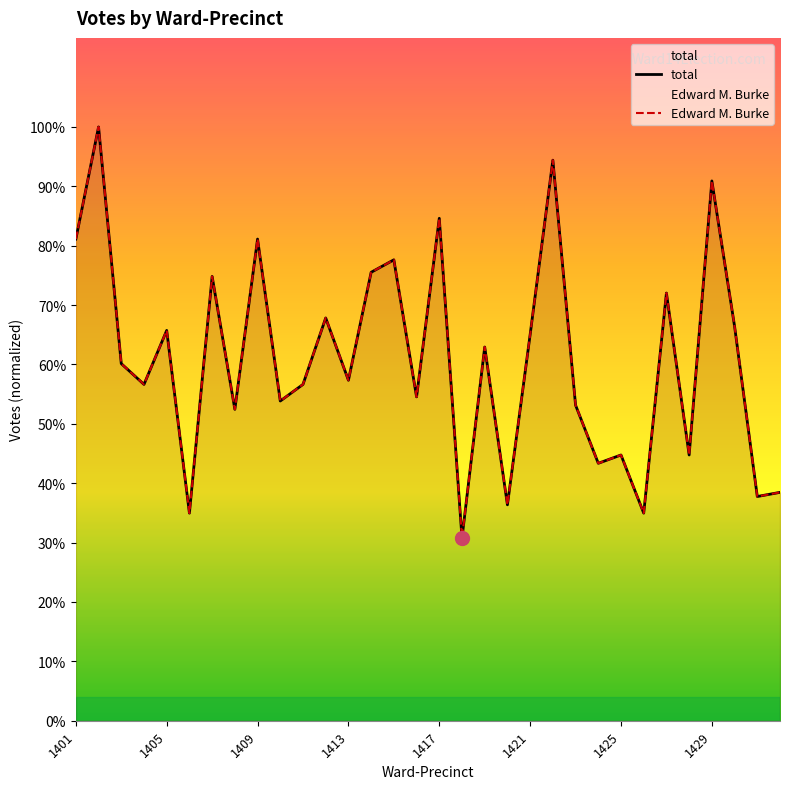

True or false: total has a value of 96 at 27.

False